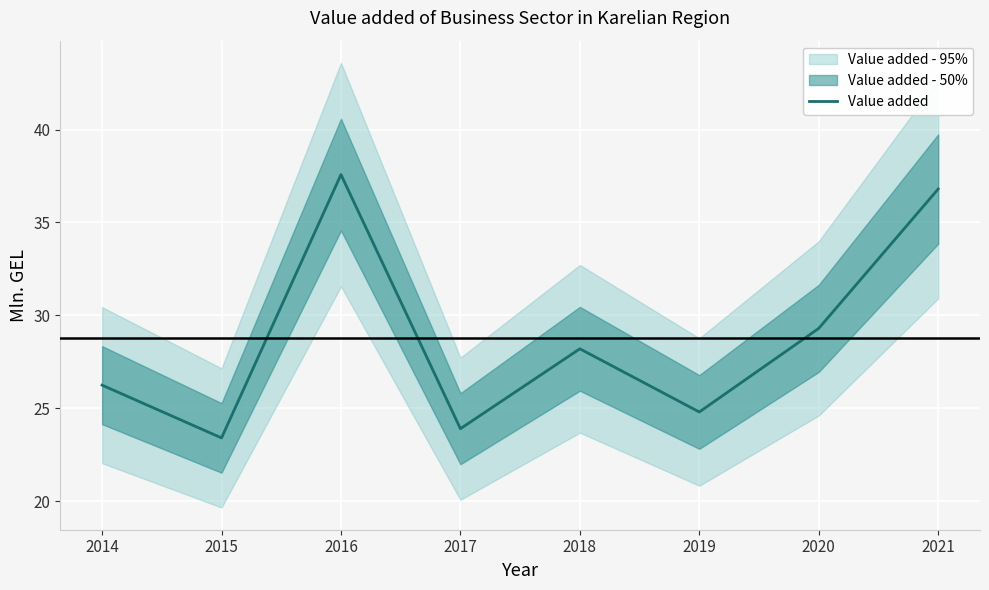

Is it true that the value at 2019 is 24.8?

True